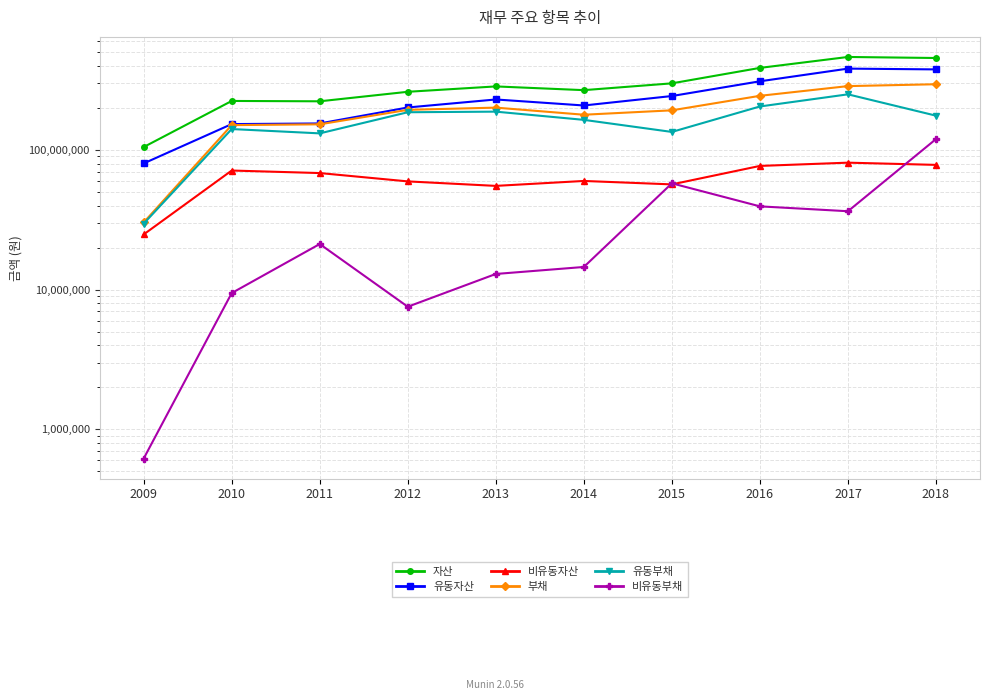

True or false: 비유동부채 and 자산 intersect in this chart.

False